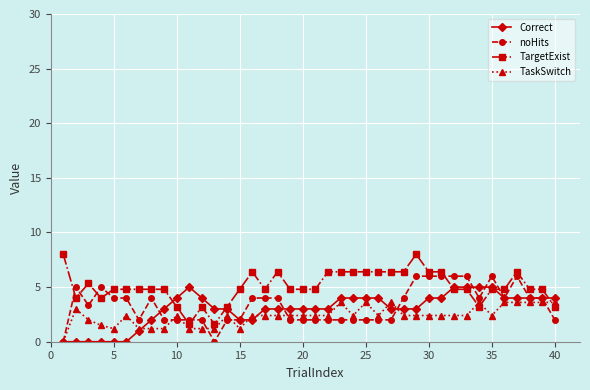

What is the value of the TargetExist point at the 39th from the left?

4.8